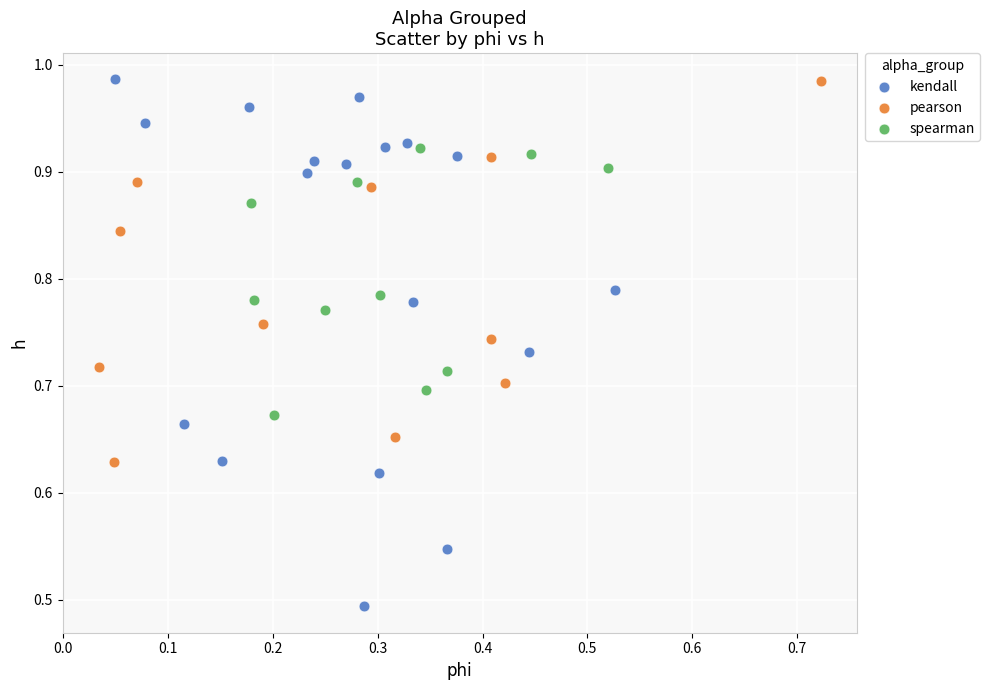

Which series contains the lowest Y value?

kendall